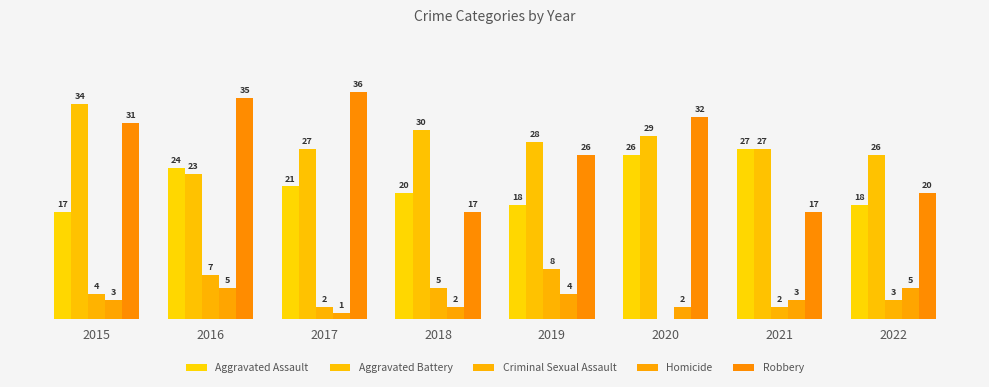

Reading left to right, transcribe all the data shown in this chart.

Aggravated Assault: 2015=17	2016=24	2017=21	2018=20	2019=18	2020=26	2021=27	2022=18
Aggravated Battery: 2015=34	2016=23	2017=27	2018=30	2019=28	2020=29	2021=27	2022=26
Criminal Sexual Assault: 2015=4	2016=7	2017=2	2018=5	2019=8	2020=0	2021=2	2022=3
Homicide: 2015=3	2016=5	2017=1	2018=2	2019=4	2020=2	2021=3	2022=5
Robbery: 2015=31	2016=35	2017=36	2018=17	2019=26	2020=32	2021=17	2022=20